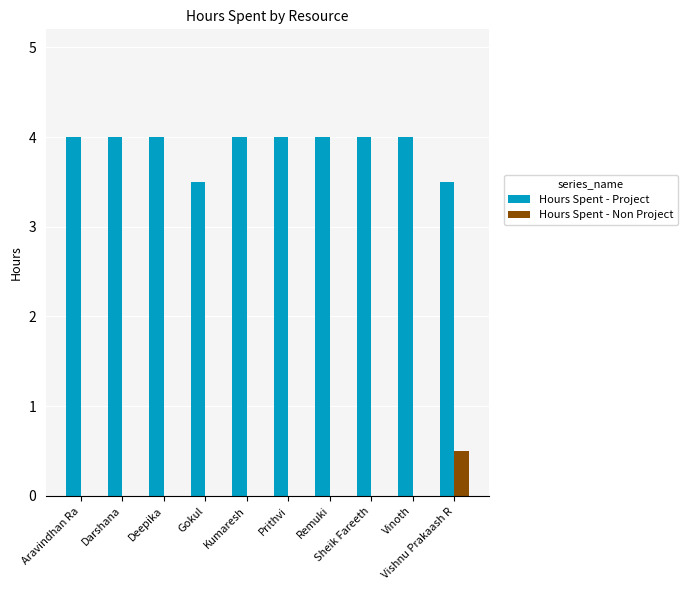

The value of Hours Spent - Project at Deepika is 6.6. True or false?

False